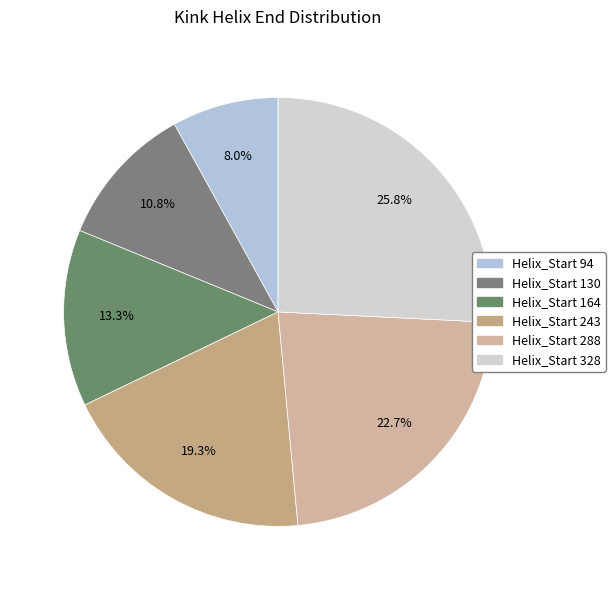

Is it true that Helix_Start 328 is 11% of the pie?

False